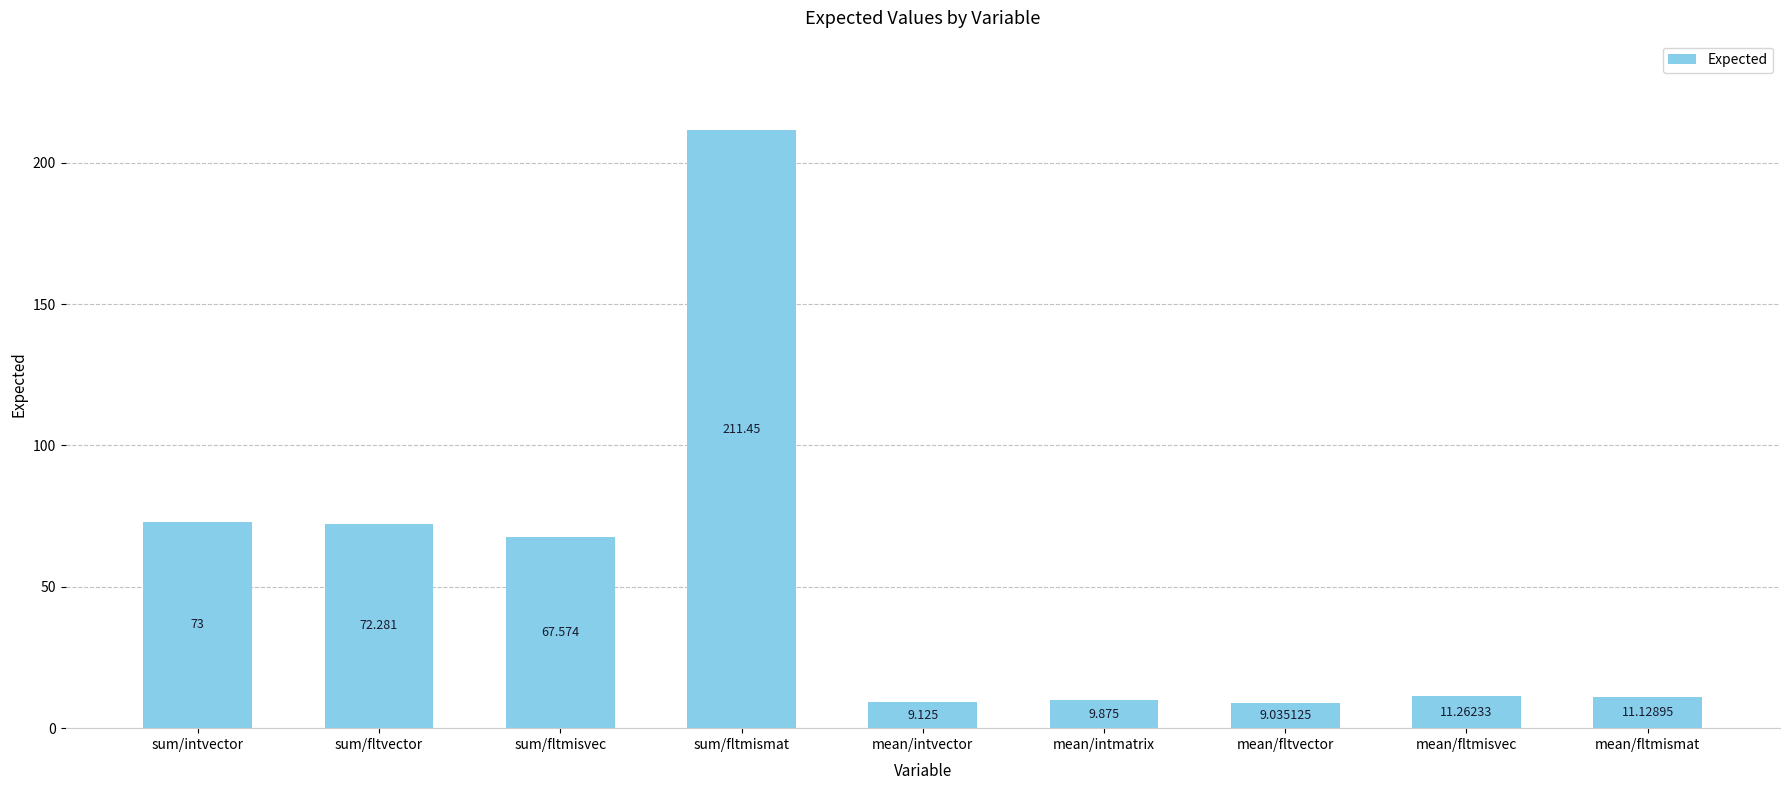

Rank the categories by value from lowest to highest.

mean/fltvector, mean/intvector, mean/intmatrix, mean/fltmismat, mean/fltmisvec, sum/fltmisvec, sum/fltvector, sum/intvector, sum/fltmismat